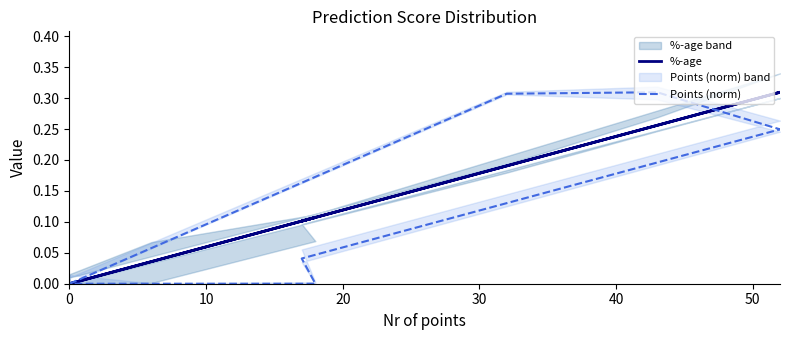

Which series has the largest total across all categories?

%-age